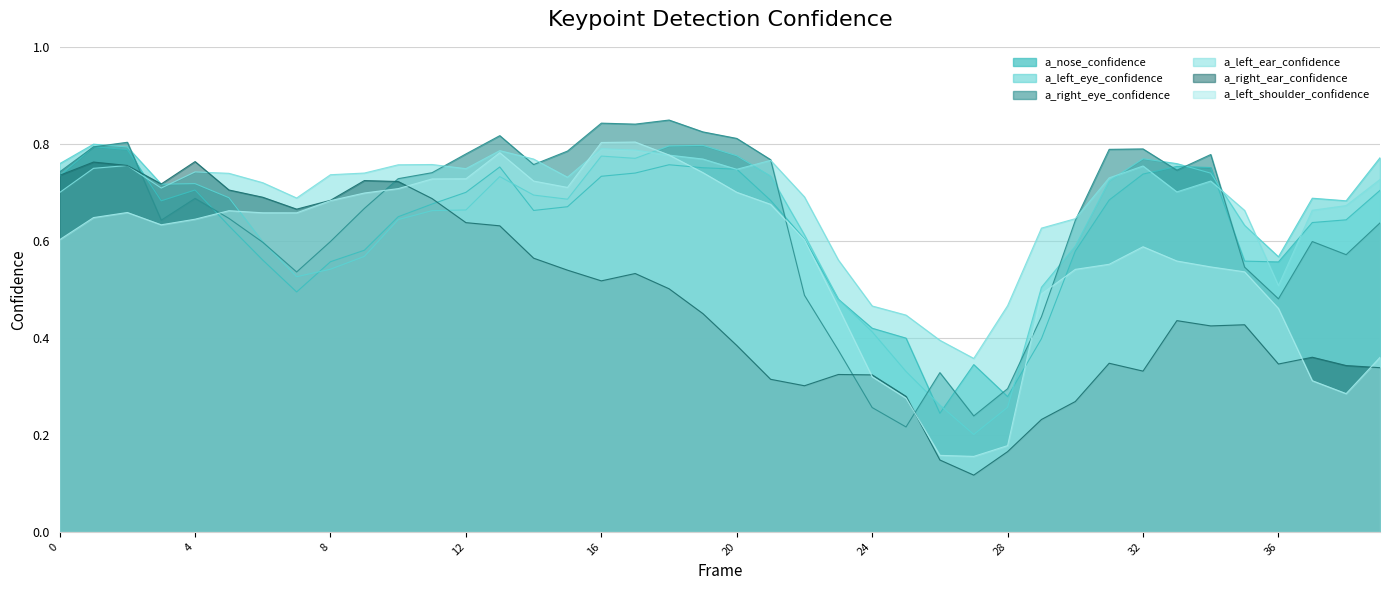

Which series has the largest total across all categories?

a_left_ear_confidence